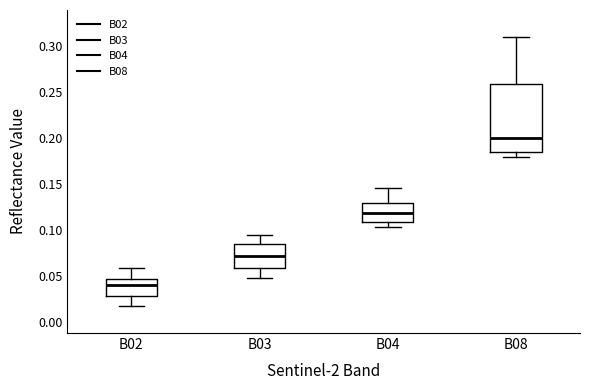

Where does the upper whisker of the box for B02 end on the y-axis? The values are not printed on the chart, so give them approximately, as read against the axis.

0.060